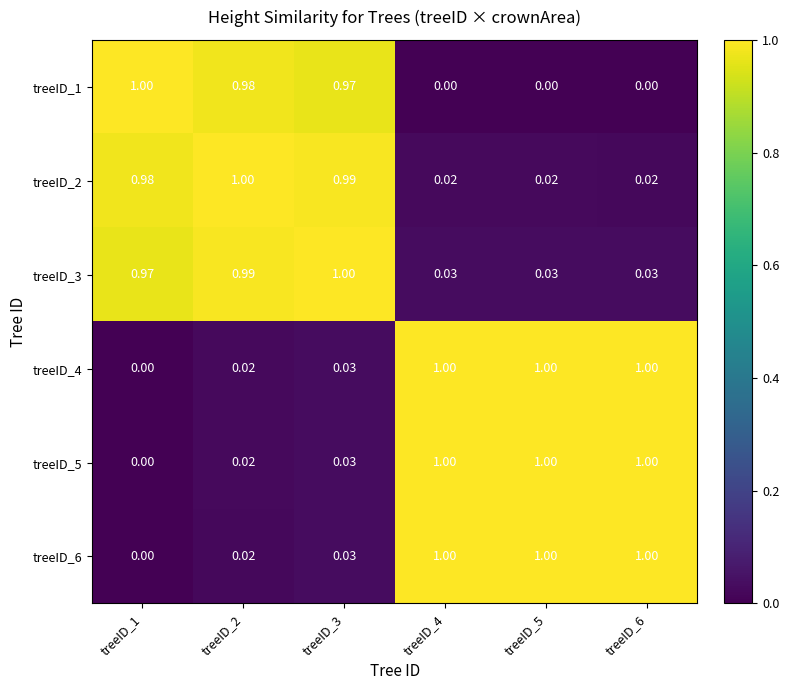

How many series are shown in this chart?

6